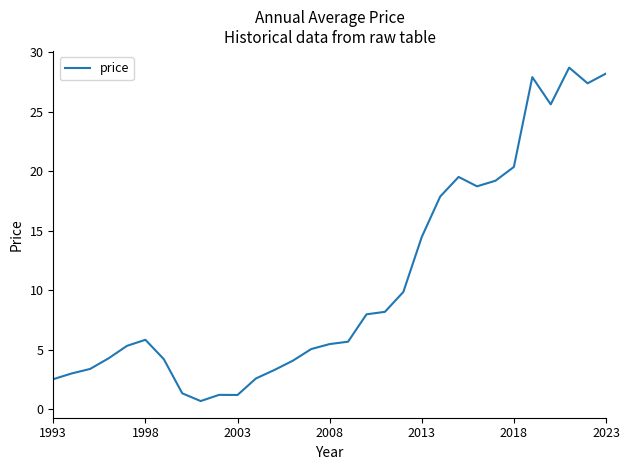

Count the number of categories in the chart.

31